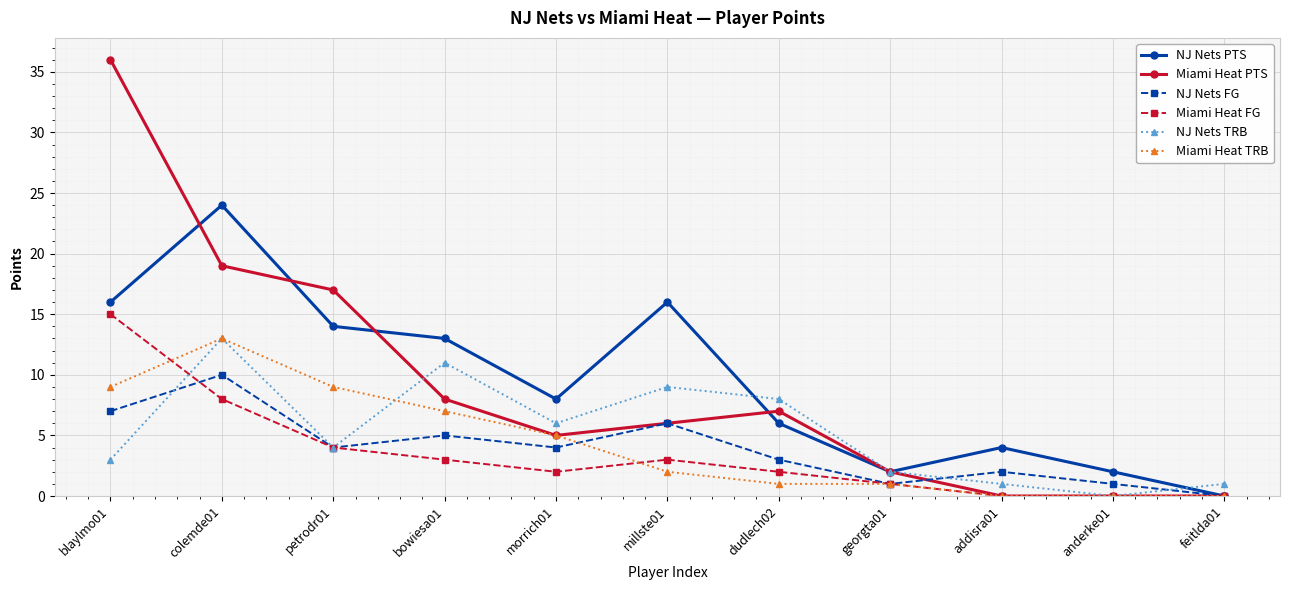

Reading left to right, extract all data points from this chart.

NJ Nets PTS: 16	24	14	13	8	16	6	2	4	2	0
Miami Heat PTS: 36	19	17	8	5	6	7	2	0	0	0
NJ Nets FG: 7	10	4	5	4	6	3	1	2	1	0
Miami Heat FG: 15	8	4	3	2	3	2	1	0	0	0
NJ Nets TRB: 3	13	4	11	6	9	8	2	1	0	1
Miami Heat TRB: 9	13	9	7	5	2	1	1	0	0	0